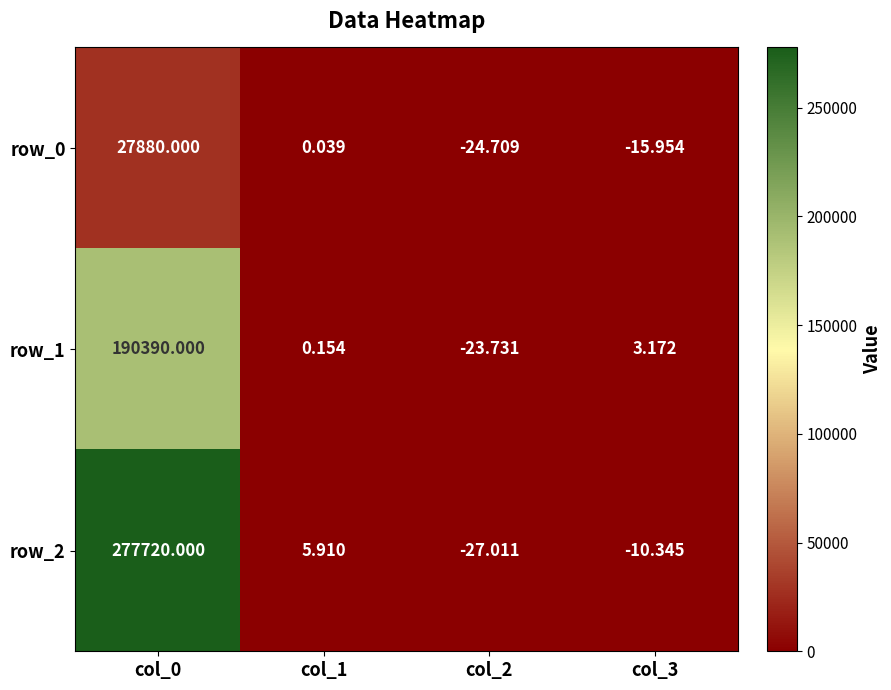

How many data points in row_2 are less than 5?

2